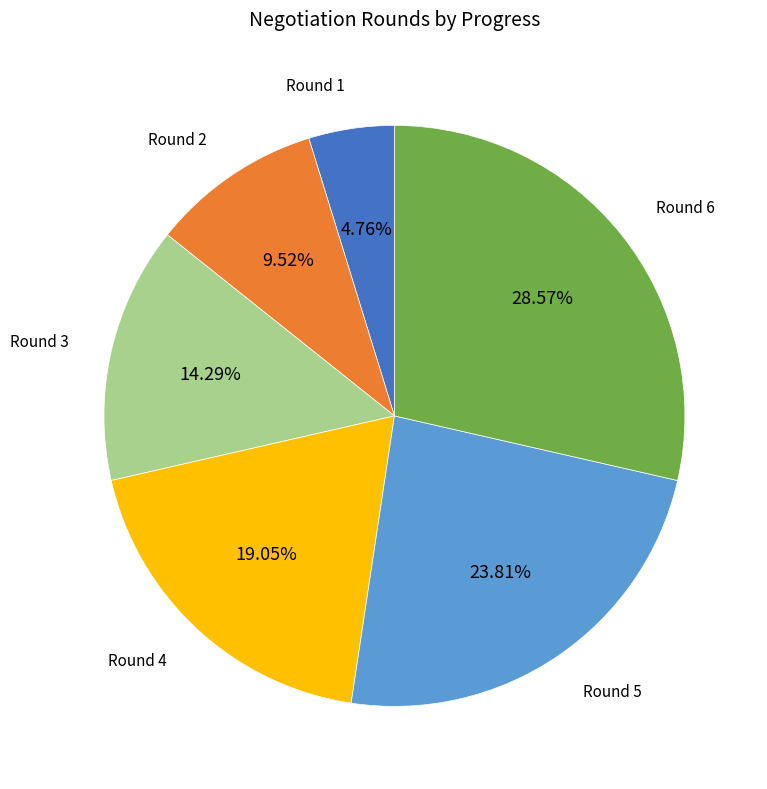

Which category has the smallest portion of the pie?

Round 1